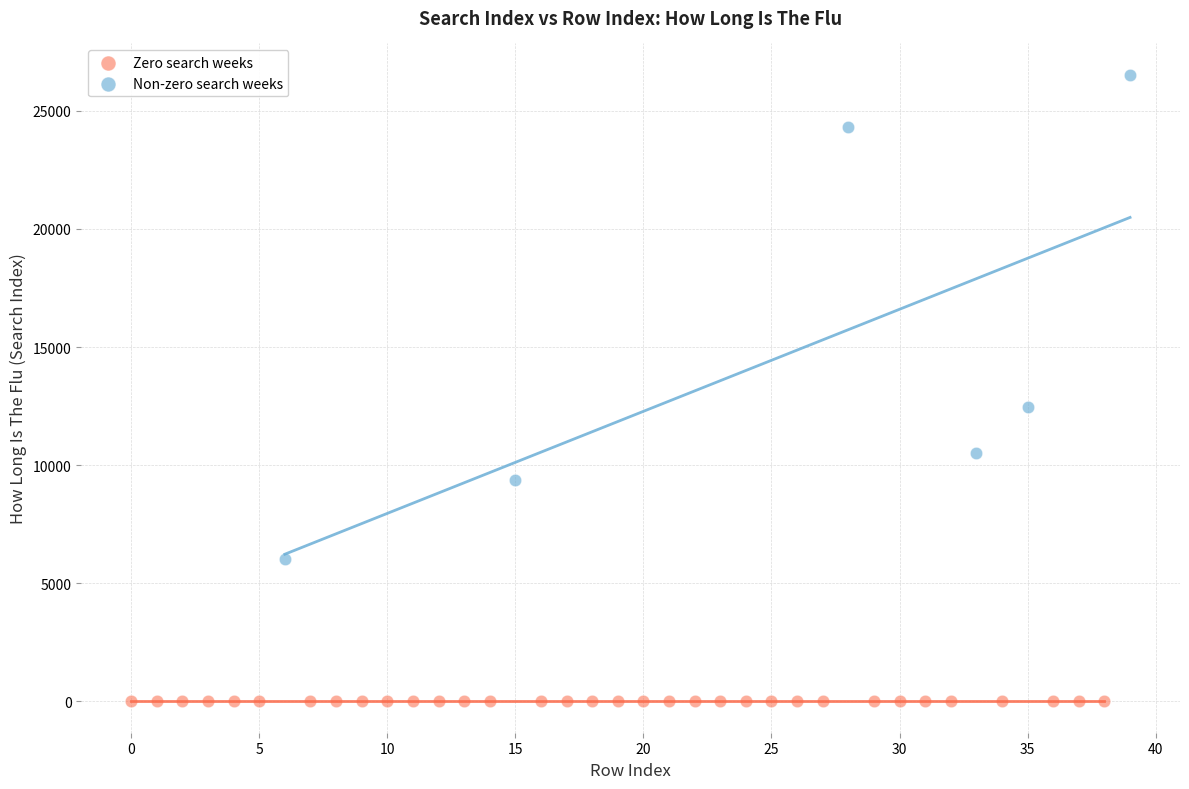

What are all the series names shown in the legend?

Zero search weeks, Non-zero search weeks